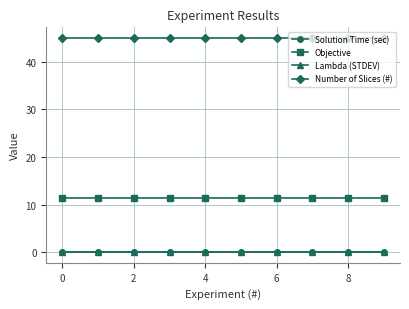

What is the maximum value shown in the chart?

45.0